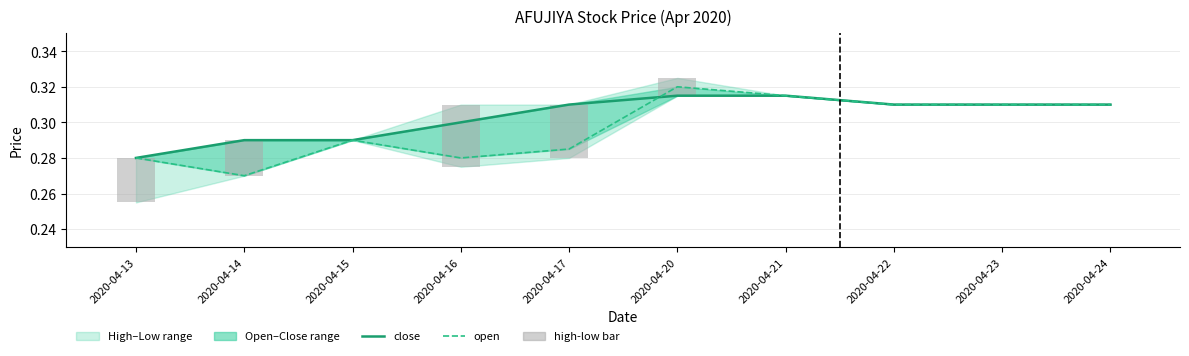

Reading left to right, list all the values displayed in this chart.

close: 2020-04-13=0.3	2020-04-14=0.3	2020-04-15=0.3	2020-04-16=0.3	2020-04-17=0.3	2020-04-20=0.3	2020-04-21=0.3	2020-04-22=0.3	2020-04-23=0.3	2020-04-24=0.3
open: 2020-04-13=0.3	2020-04-14=0.3	2020-04-15=0.3	2020-04-16=0.3	2020-04-17=0.3	2020-04-20=0.3	2020-04-21=0.3	2020-04-22=0.3	2020-04-23=0.3	2020-04-24=0.3
high-low bar: 2020-04-13=0.0	2020-04-14=0.0	2020-04-15=0.0	2020-04-16=0.0	2020-04-17=0.0	2020-04-20=0.0	2020-04-21=0.0	2020-04-22=0.0	2020-04-23=0.0	2020-04-24=0.0